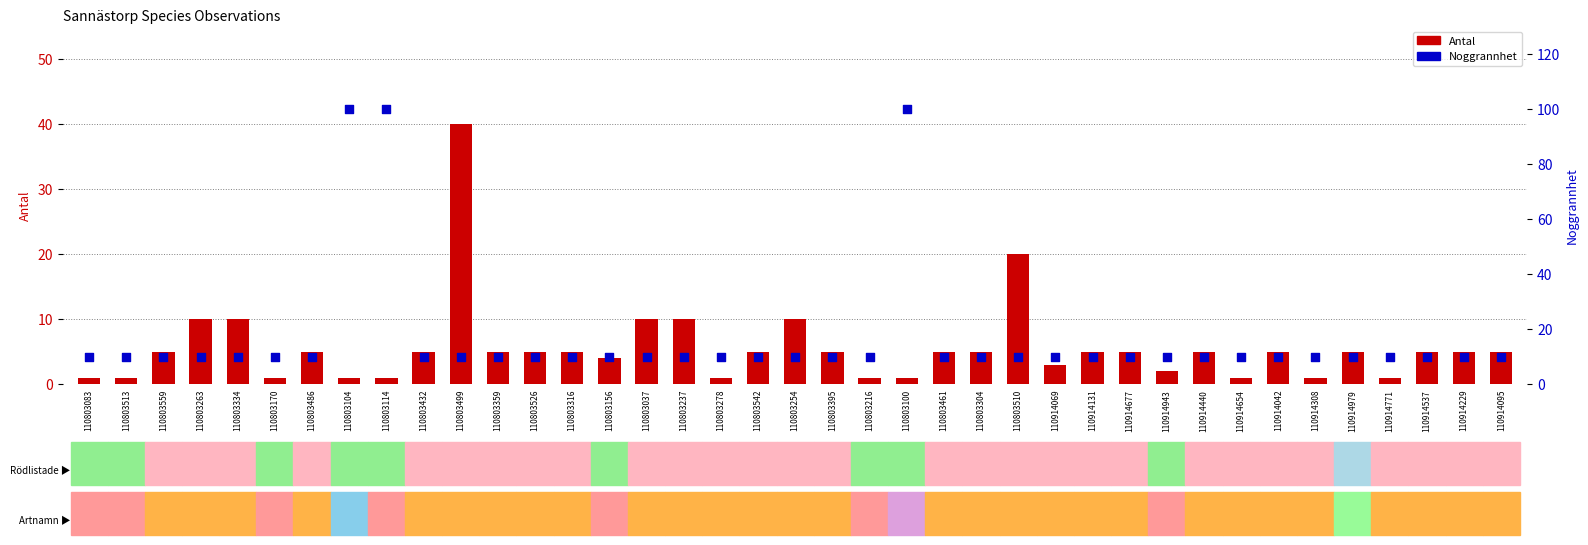

Which series has the largest total across all categories?

Noggrannhet